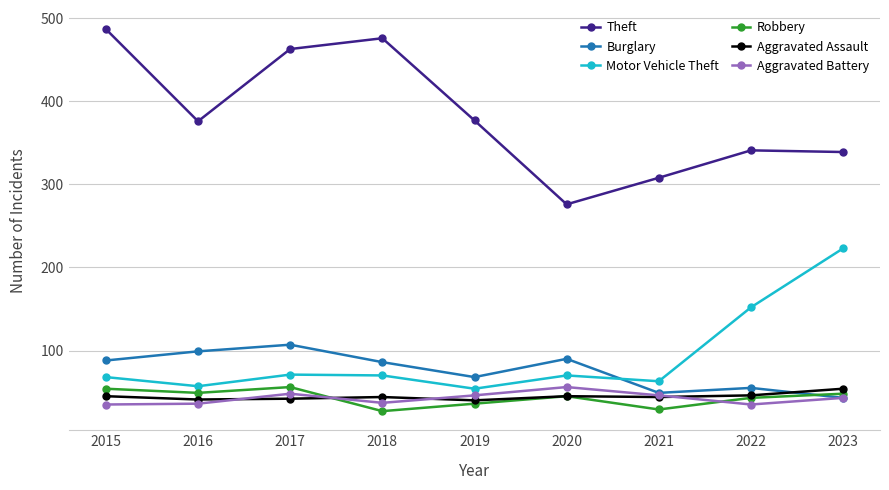

Is the value of Robbery at 2023 greater than the value of Theft at 2021?

No